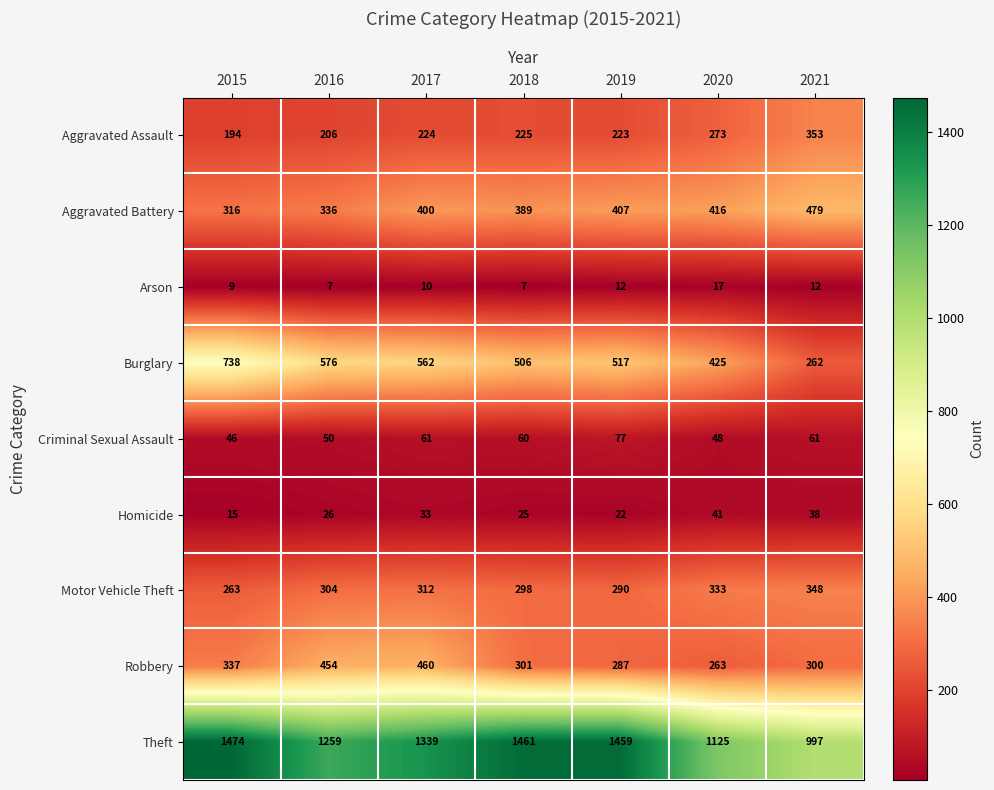

What is the minimum value shown in the chart?

7